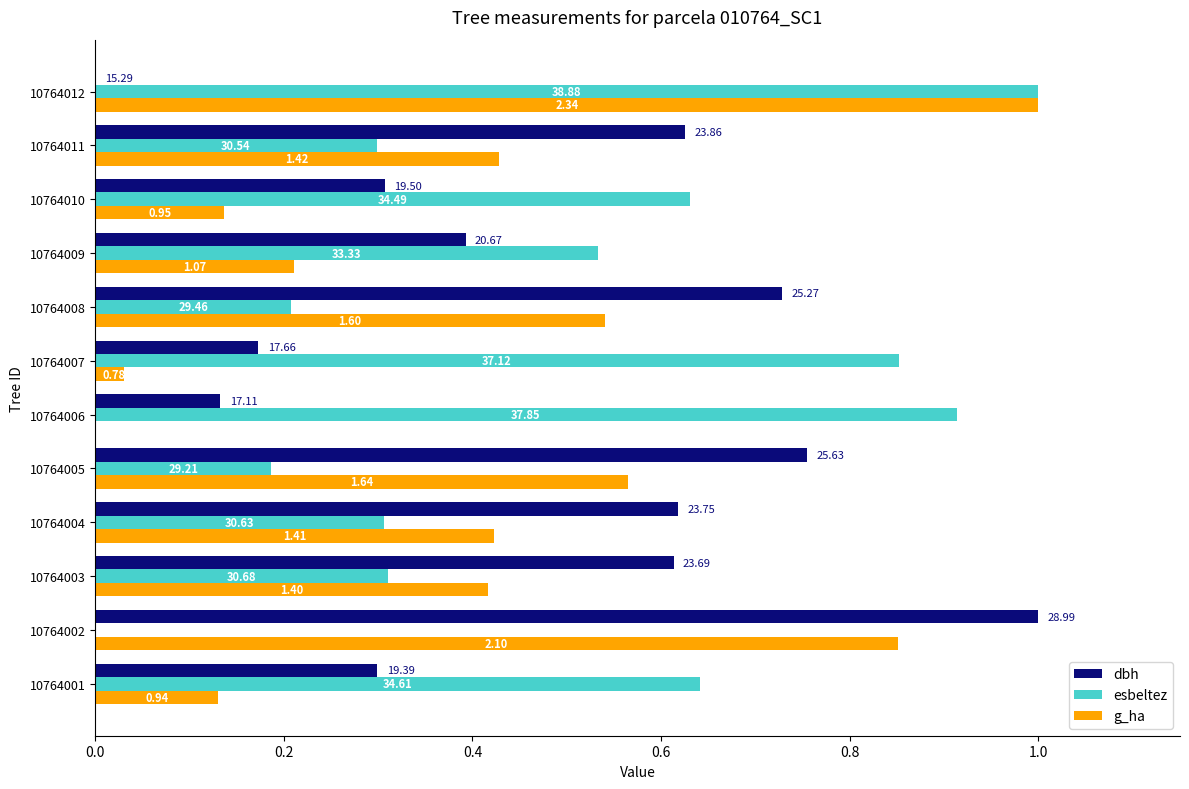

What is the sum of all dbh values?

5.6